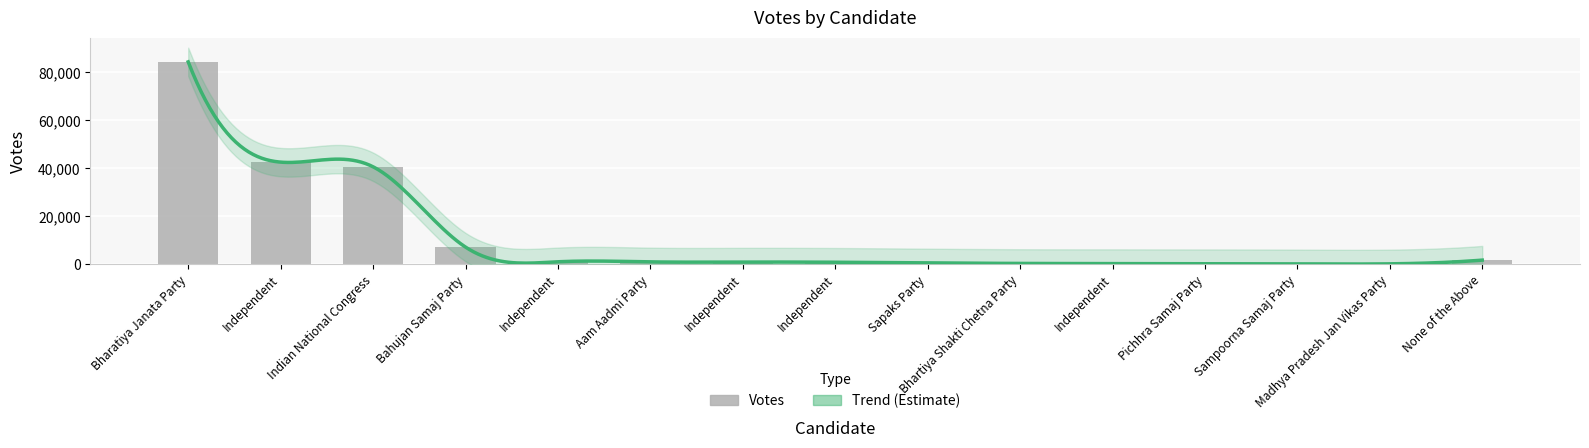

Does the chart contain stacked bars?

No